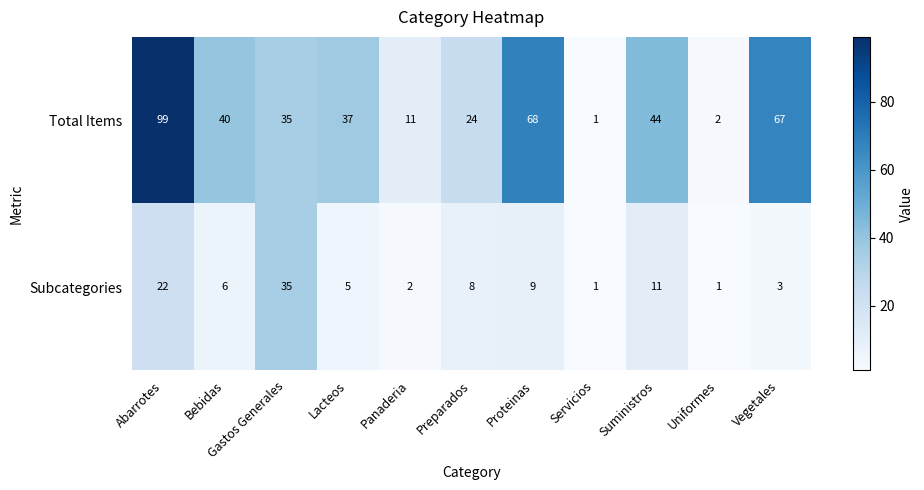

Which series has the largest range (max minus min)?

Total Items